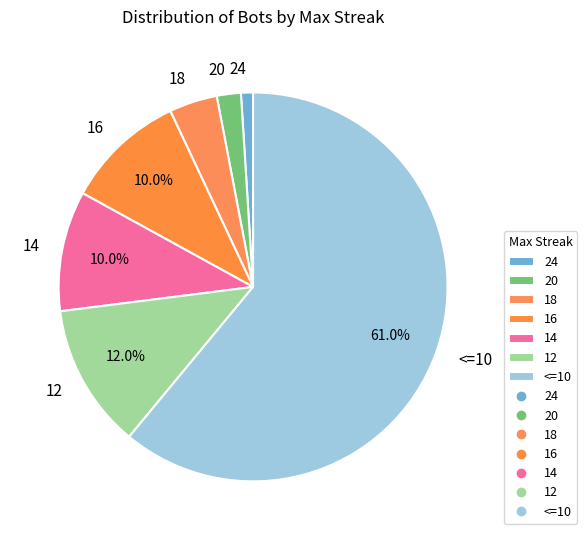

What is the ratio of the value at <=10 to the value at 24?

61.0